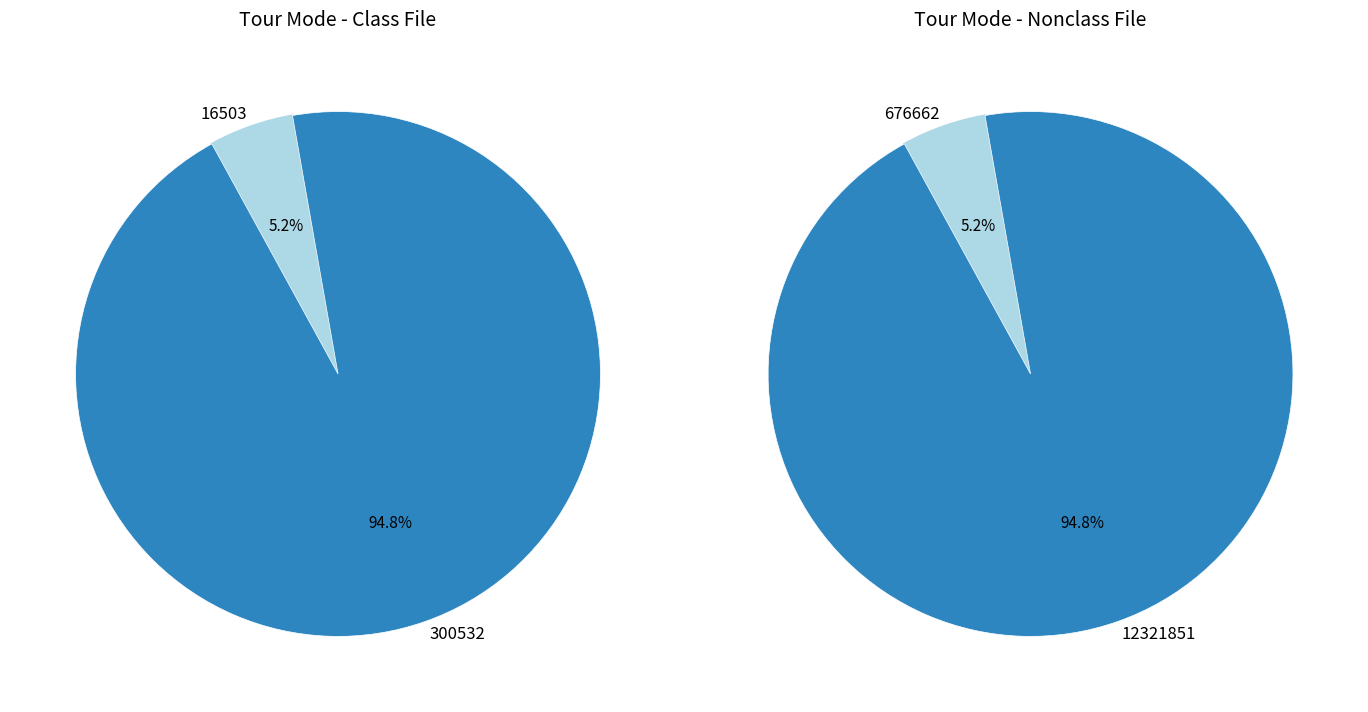

What percentage is the 12321851 slice, to the nearest percent?

95%